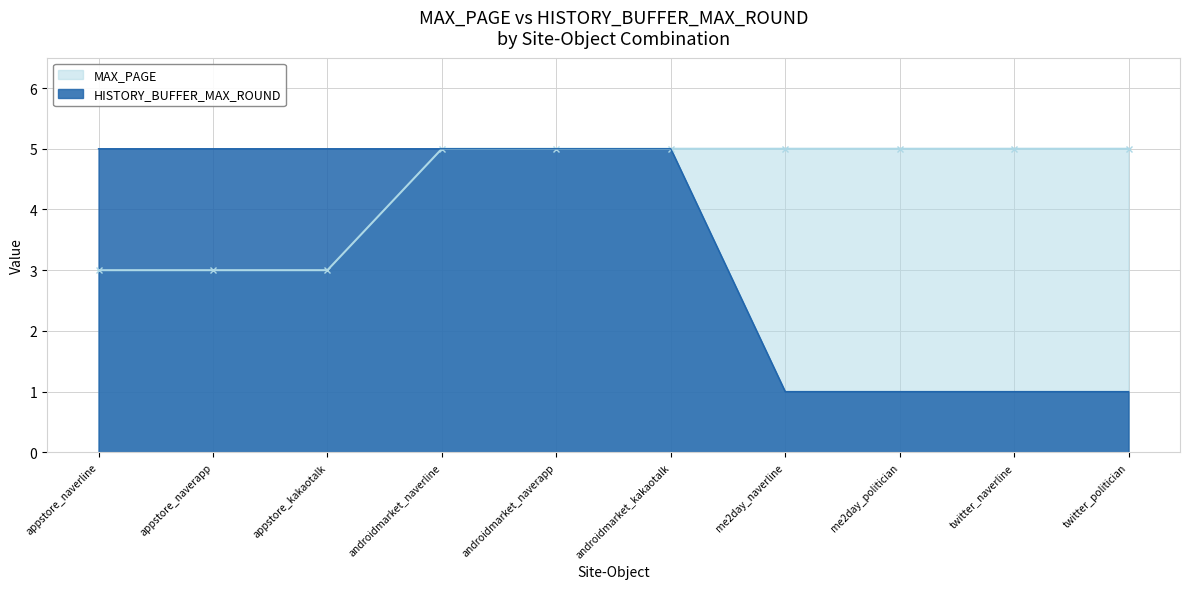

What is the value of the HISTORY_BUFFER_MAX_ROUND point at the 4th from the left?

5